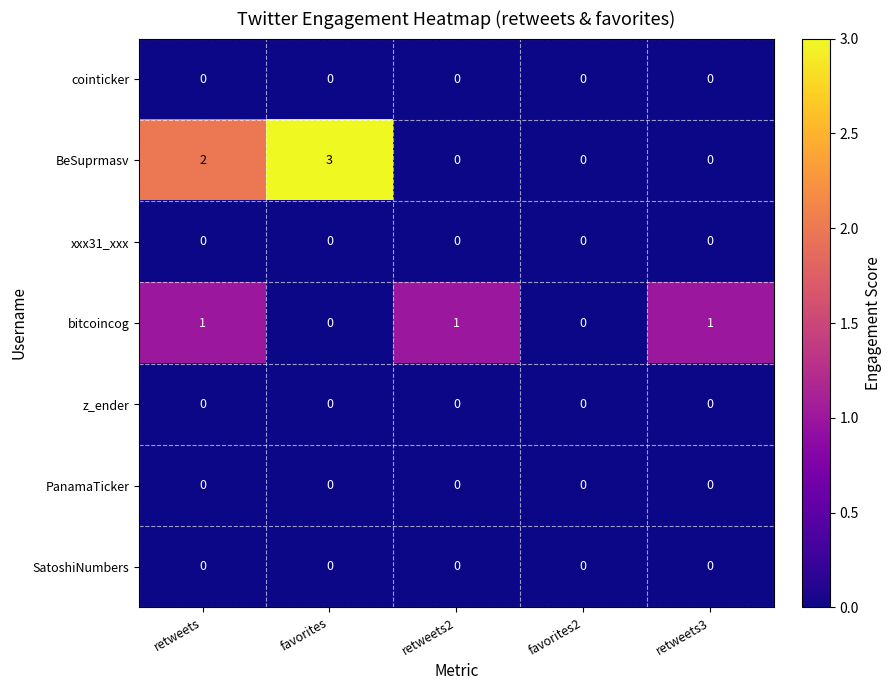

The PanamaTicker series shows 0 at favorites2. True or false?

True